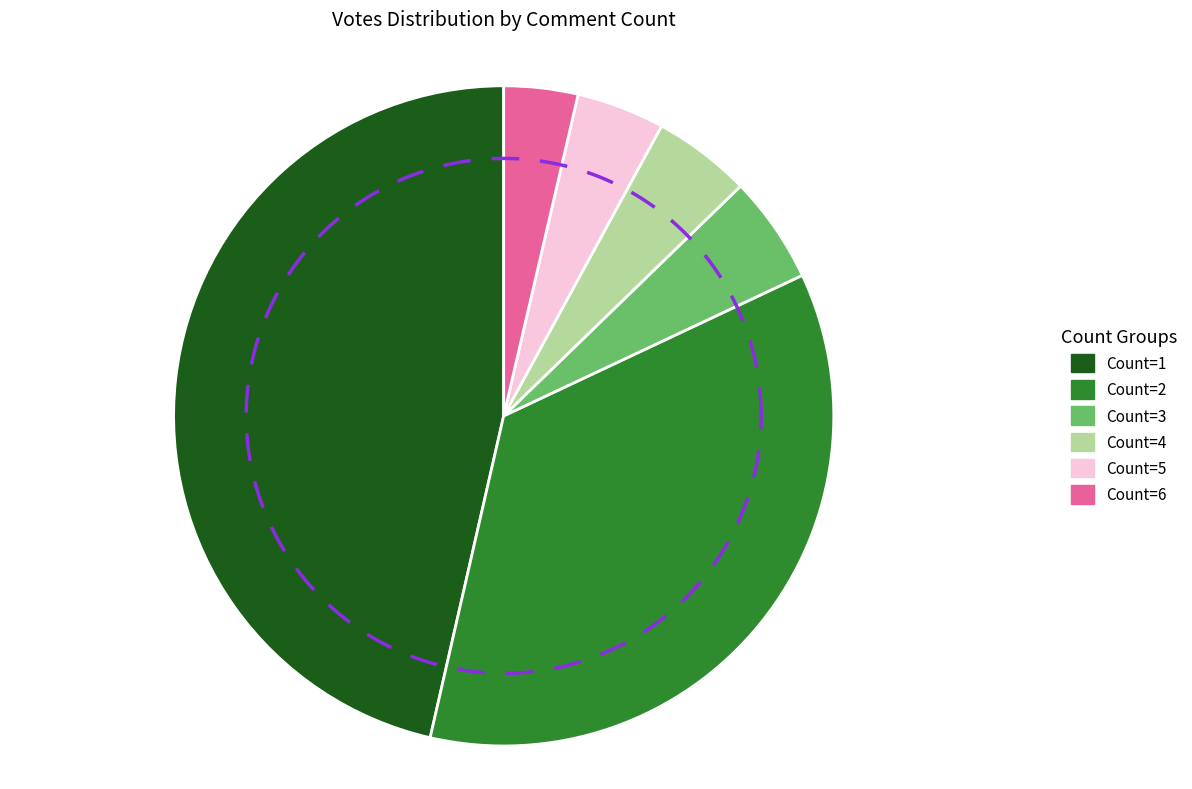

Which slice represents more than half of the pie?

Count_1